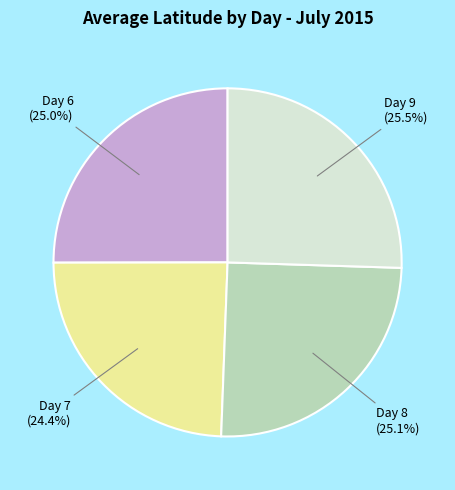

Approximately how many times larger is the value at Day 7 compared to Day 6?

1.0